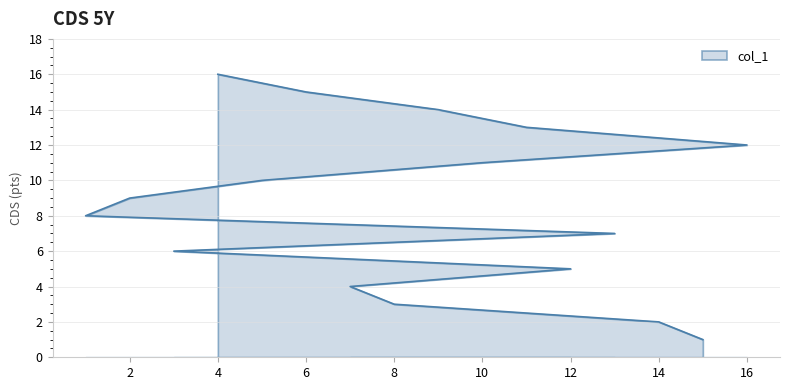

Where is the data nearest to the value 8?

8